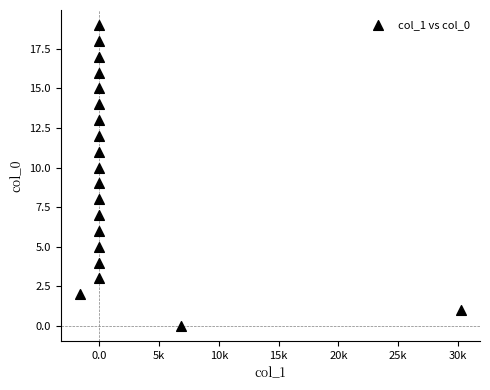

What is the range of Y values (max minus min)?

19